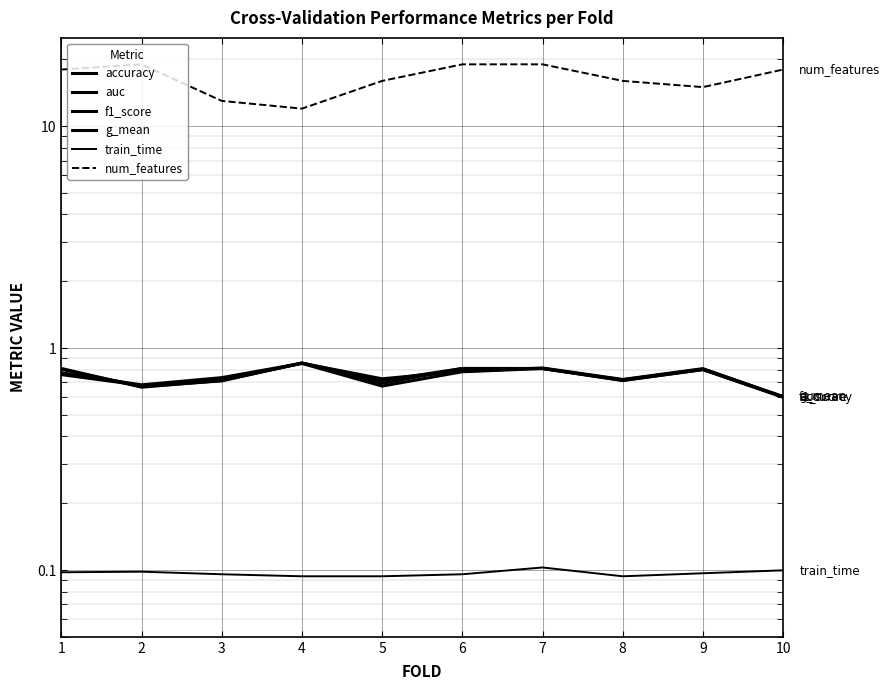

What is the minimum value for train_time?

0.1